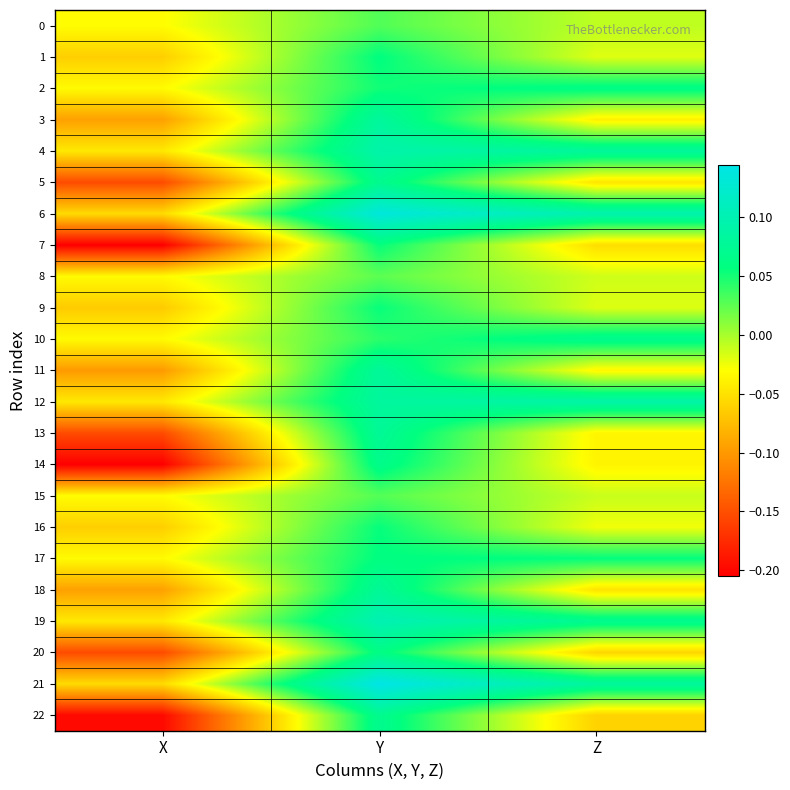

Reading left to right, extract all data points from this chart.

0: X=-0.0	Y=0.0	Z=-0.0
1: X=-0.1	Y=0.1	Z=-0.0
2: X=-0.0	Y=0.1	Z=0.1
3: X=-0.1	Y=0.1	Z=-0.0
4: X=-0.0	Y=0.1	Z=0.1
5: X=-0.2	Y=0.1	Z=-0.0
6: X=-0.1	Y=0.1	Z=0.1
7: X=-0.2	Y=0.1	Z=-0.1
8: X=-0.0	Y=0.0	Z=-0.0
9: X=-0.1	Y=0.1	Z=-0.0
10: X=-0.0	Y=0.0	Z=0.1
11: X=-0.1	Y=0.1	Z=-0.0
12: X=-0.0	Y=0.1	Z=0.1
13: X=-0.2	Y=0.1	Z=-0.0
14: X=-0.2	Y=0.1	Z=-0.0
15: X=-0.0	Y=0.0	Z=-0.0
16: X=-0.1	Y=0.1	Z=-0.0
17: X=-0.0	Y=0.1	Z=0.1
18: X=-0.1	Y=0.1	Z=-0.0
19: X=-0.0	Y=0.1	Z=0.1
20: X=-0.2	Y=0.1	Z=-0.1
21: X=-0.1	Y=0.1	Z=0.1
22: X=-0.2	Y=0.1	Z=-0.1